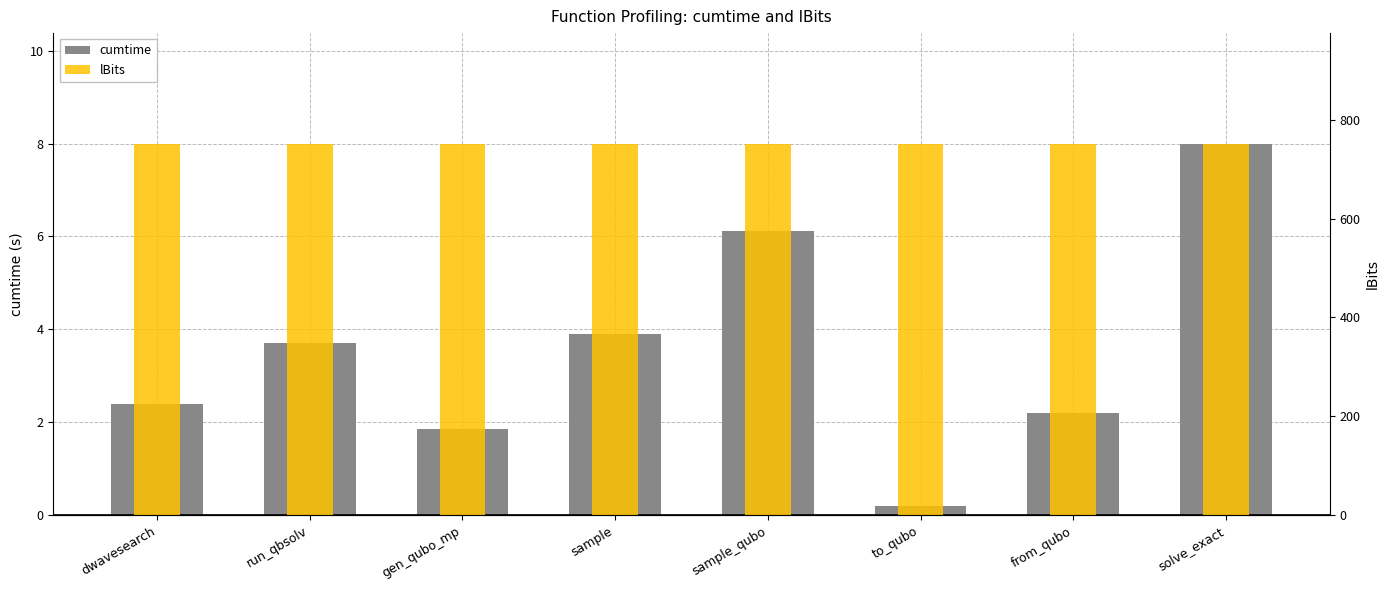

What is the value of the cumtime bar at the 3rd from the left?

1.9